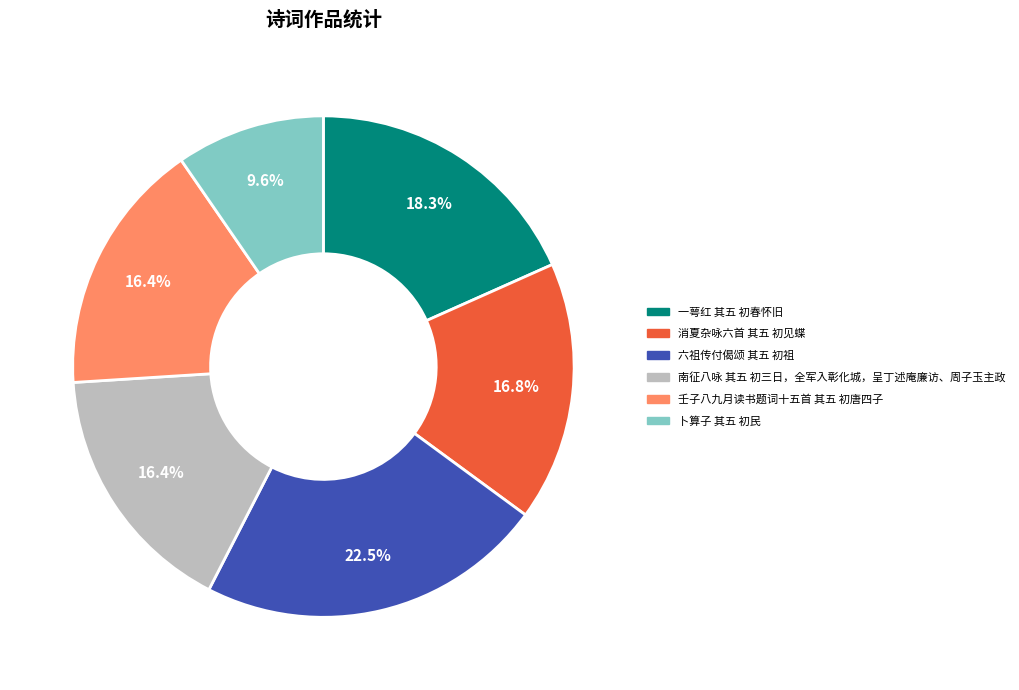

Does any single category account for the majority?

No